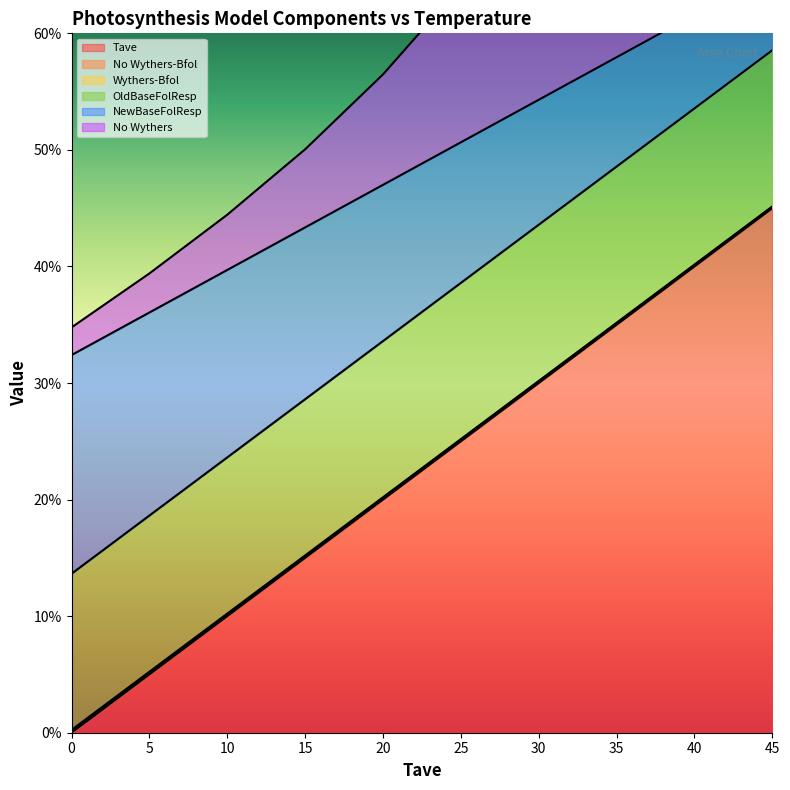

What is the highest value of the NewBaseFolResp series?

58.5